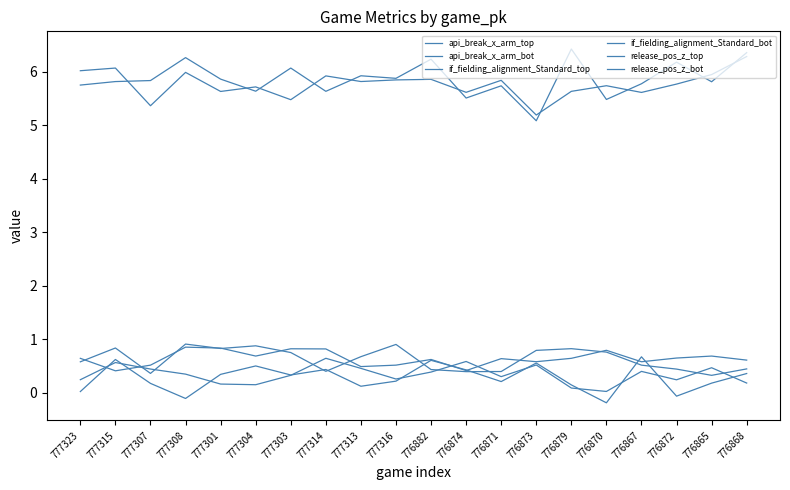

Reading right to left, extract all data points from this chart.

api_break_x_arm_top: 776868=0.2	776865=0.5	776872=0.2	776867=0.4	776870=0.0	776879=0.1	776873=0.5	776871=0.3	776874=0.6	776882=0.4	777316=0.3	777313=0.5	777314=0.6	777303=0.3	777304=0.1	777301=0.2	777308=0.3	777307=0.4	777315=0.6	777323=0.2
api_break_x_arm_bot: 776868=0.4	776865=0.2	776872=-0.1	776867=0.7	776870=-0.2	776879=0.1	776873=0.6	776871=0.2	776874=0.4	776882=0.6	777316=0.2	777313=0.1	777314=0.4	777303=0.3	777304=0.5	777301=0.3	777308=-0.1	777307=0.2	777315=0.6	777323=0.0
if_fielding_alignment_Standard_top: 776868=0.6	776865=0.7	776872=0.6	776867=0.6	776870=0.8	776879=0.6	776873=0.6	776871=0.6	776874=0.4	776882=0.6	777316=0.5	777313=0.5	777314=0.8	777303=0.8	777304=0.7	777301=0.8	777308=0.8	777307=0.5	777315=0.4	777323=0.6
if_fielding_alignment_Standard_bot: 776868=0.4	776865=0.3	776872=0.4	776867=0.5	776870=0.8	776879=0.8	776873=0.8	776871=0.4	776874=0.4	776882=0.4	777316=0.9	777313=0.7	777314=0.4	777303=0.7	777304=0.9	777301=0.8	777308=0.9	777307=0.4	777315=0.8	777323=0.6
release_pos_z_top: 776868=6.3	776865=5.9	776872=5.8	776867=5.6	776870=5.7	776879=5.6	776873=5.2	776871=5.8	776874=5.6	776882=5.9	777316=5.8	777313=5.8	777314=5.9	777303=5.5	777304=5.7	777301=5.6	777308=6.0	777307=5.4	777315=6.1	777323=6.0
release_pos_z_bot: 776868=6.4	776865=5.8	776872=6.2	776867=5.8	776870=5.5	776879=6.4	776873=5.1	776871=5.7	776874=5.5	776882=6.2	777316=5.9	777313=5.9	777314=5.6	777303=6.1	777304=5.6	777301=5.9	777308=6.3	777307=5.8	777315=5.8	777323=5.8